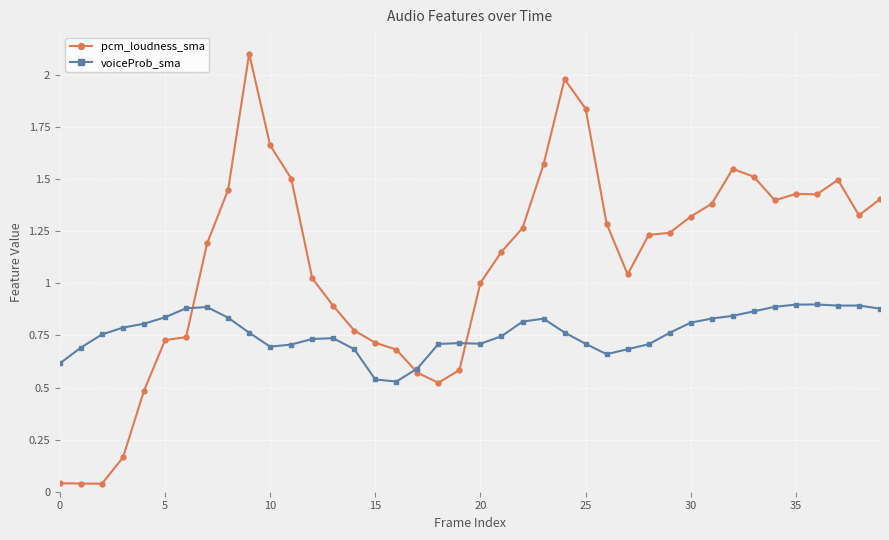

What is the greatest value displayed?

2.1